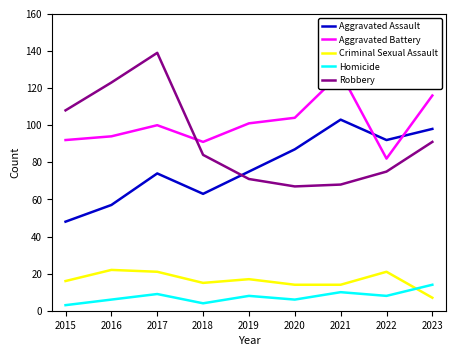

Reading left to right, transcribe all the data shown in this chart.

Aggravated Assault: 48	57	74	63	75	87	103	92	98
Aggravated Battery: 92	94	100	91	101	104	128	82	116
Criminal Sexual Assault: 16	22	21	15	17	14	14	21	7
Homicide: 3	6	9	4	8	6	10	8	14
Robbery: 108	123	139	84	71	67	68	75	91